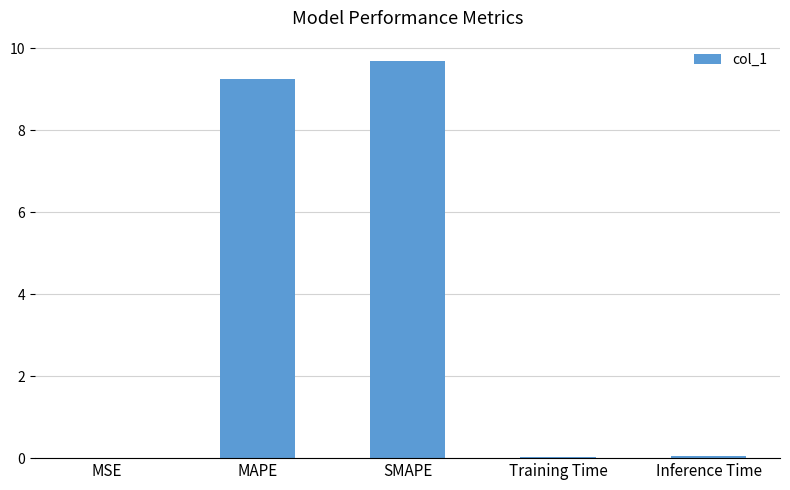

Are the bars horizontal?

No